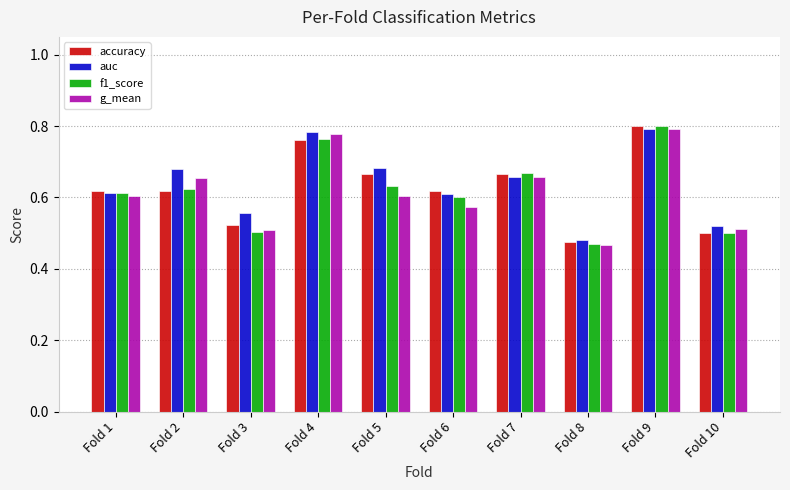

At which label is g_mean closest to 0?

Fold 8